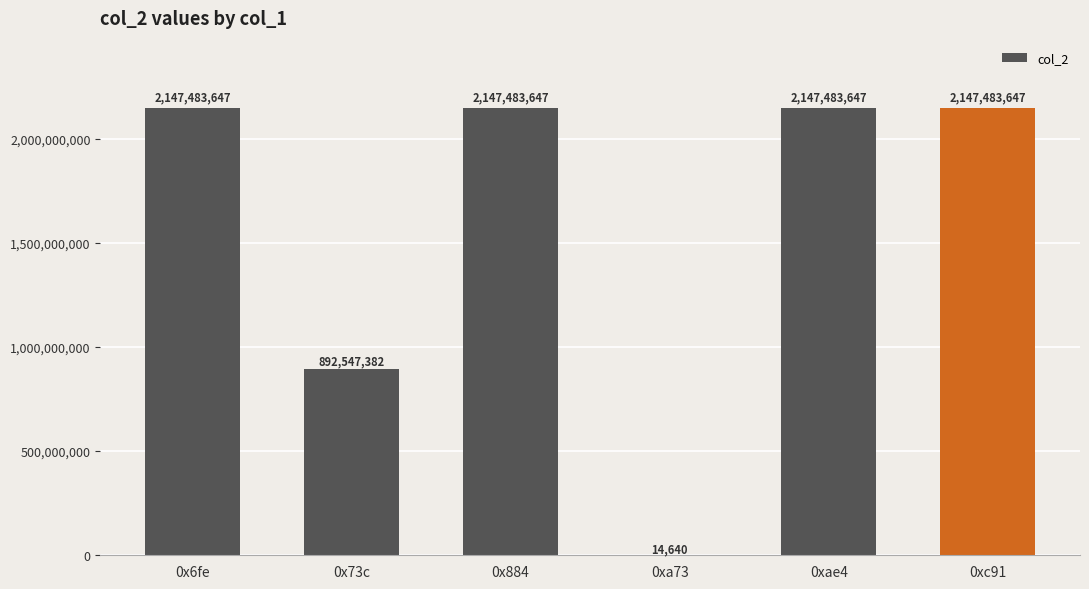

Where is the data nearest to the value 1073749143?

0x73c